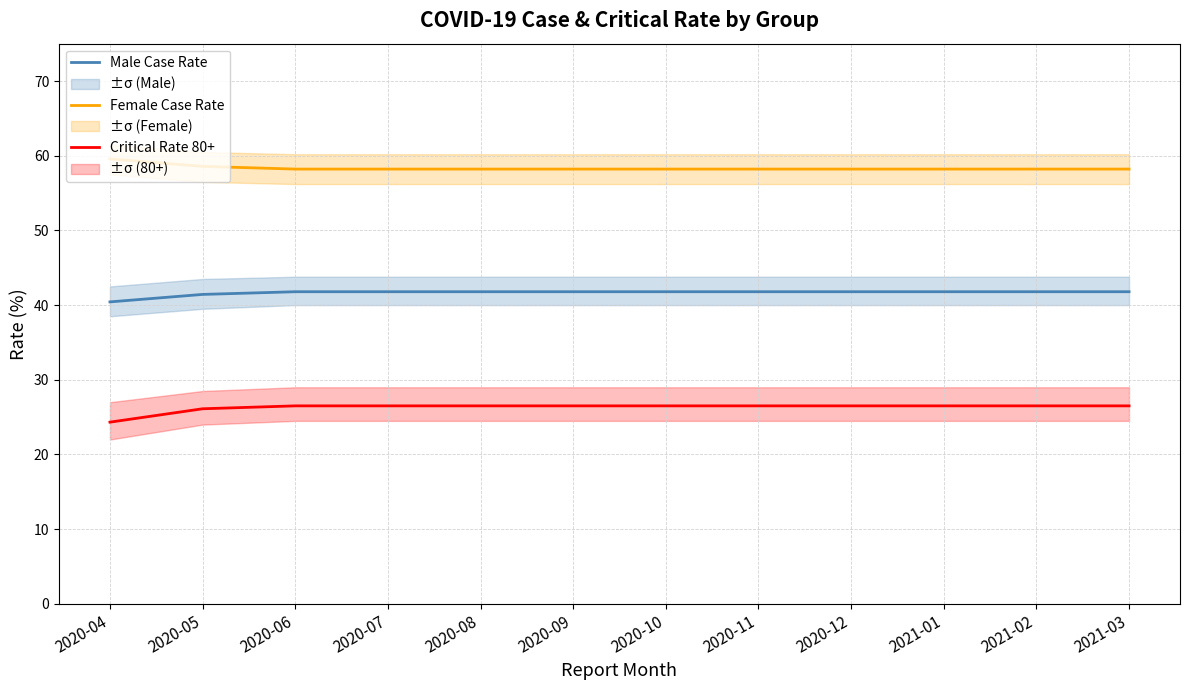

At how many categories does at least one series exceed 25?

12